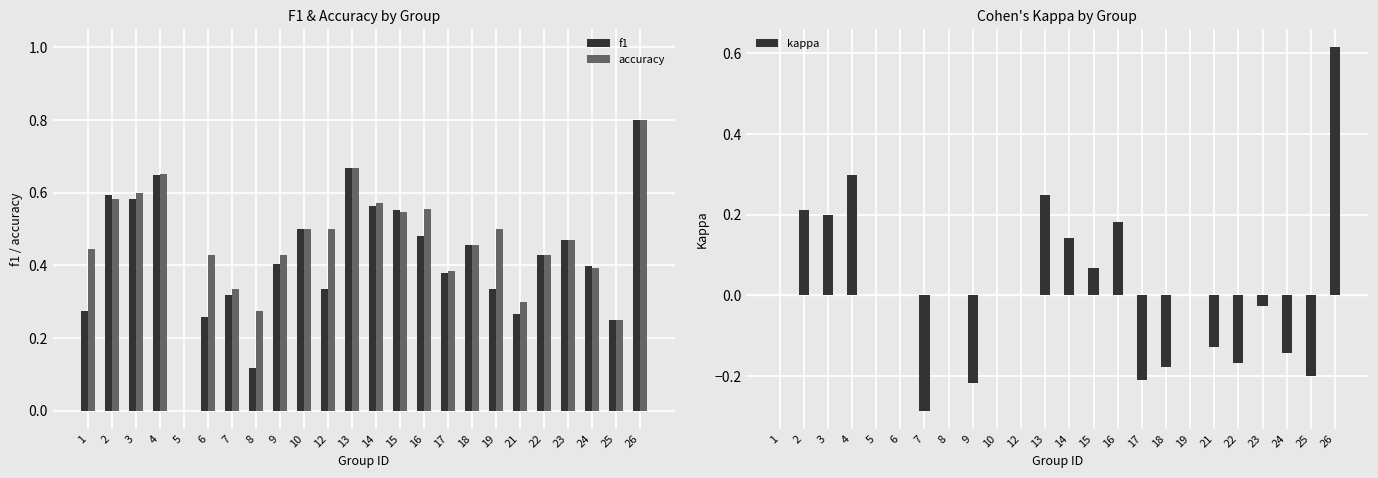

Which label corresponds to the smallest value in the chart?

7